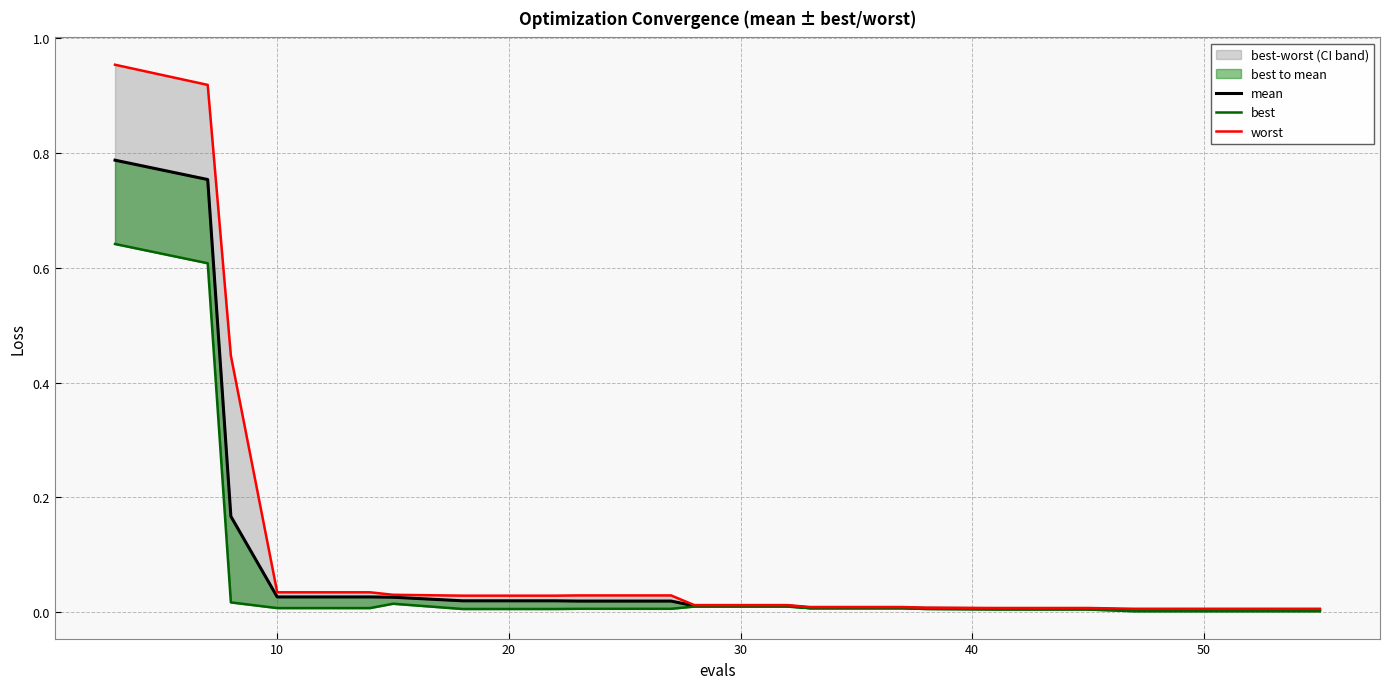

True or false: mean has more than 2 interior local peaks.

False